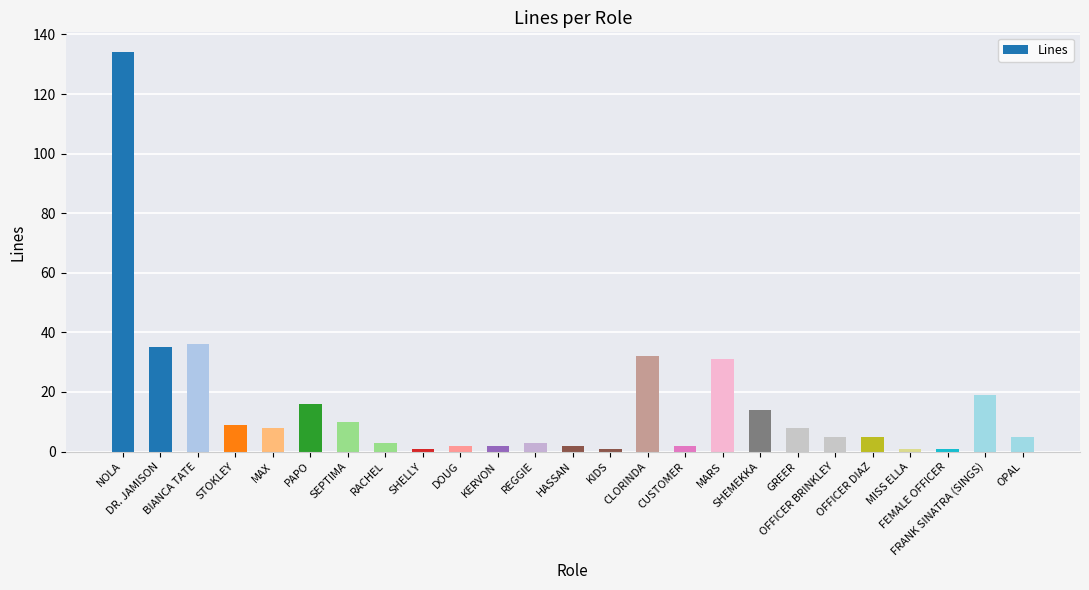

What is the maximum value shown in the chart?

134